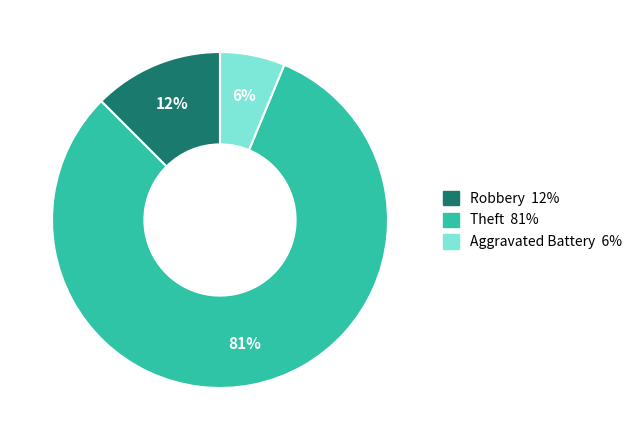

Which category accounts for the majority?

Theft